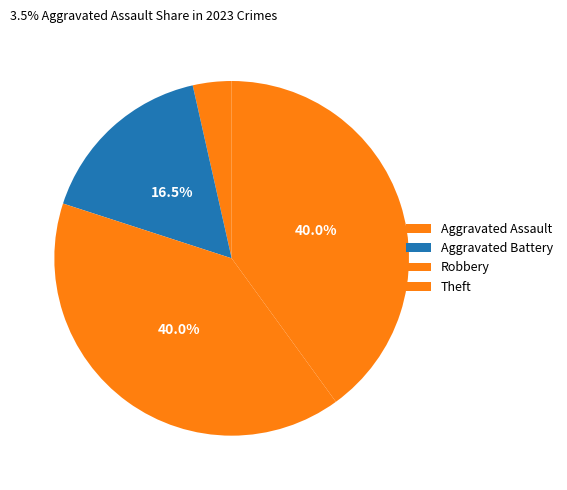

How many slices are in this pie chart?

4